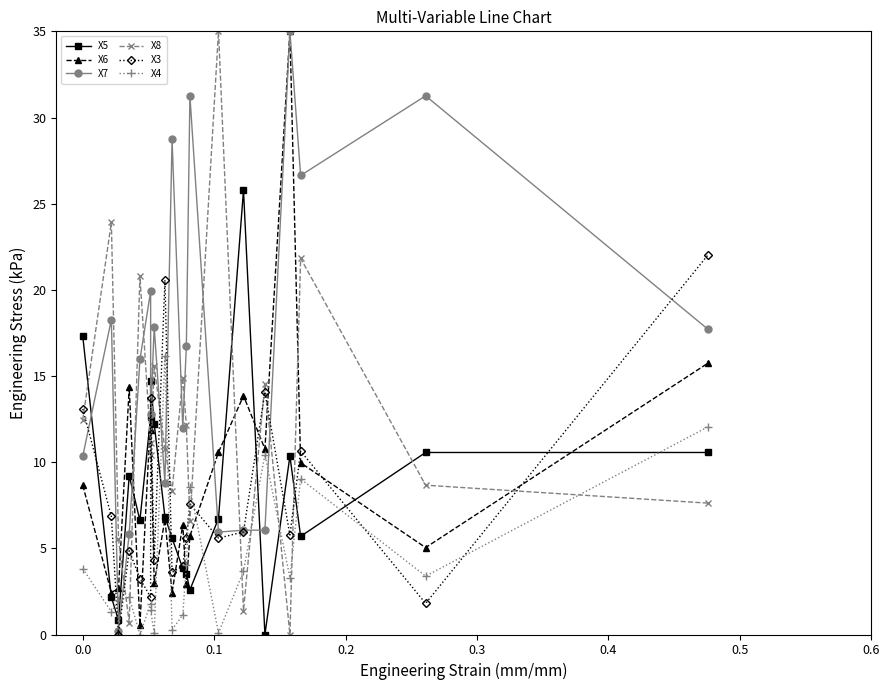

The value of X8 at 12 is 9.6. True or false?

False